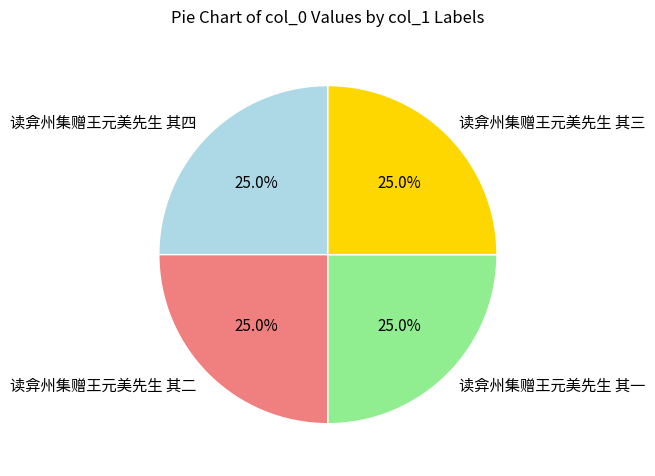

What percentage is the 读弇州集赠王元美先生 其三 slice, to the nearest percent?

25%